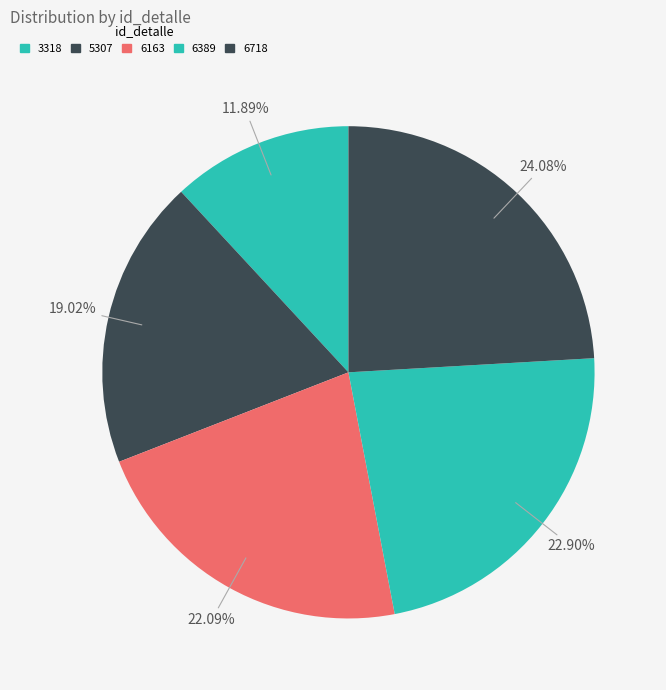

To the nearest percent, what percentage of the pie is 5307?

19%